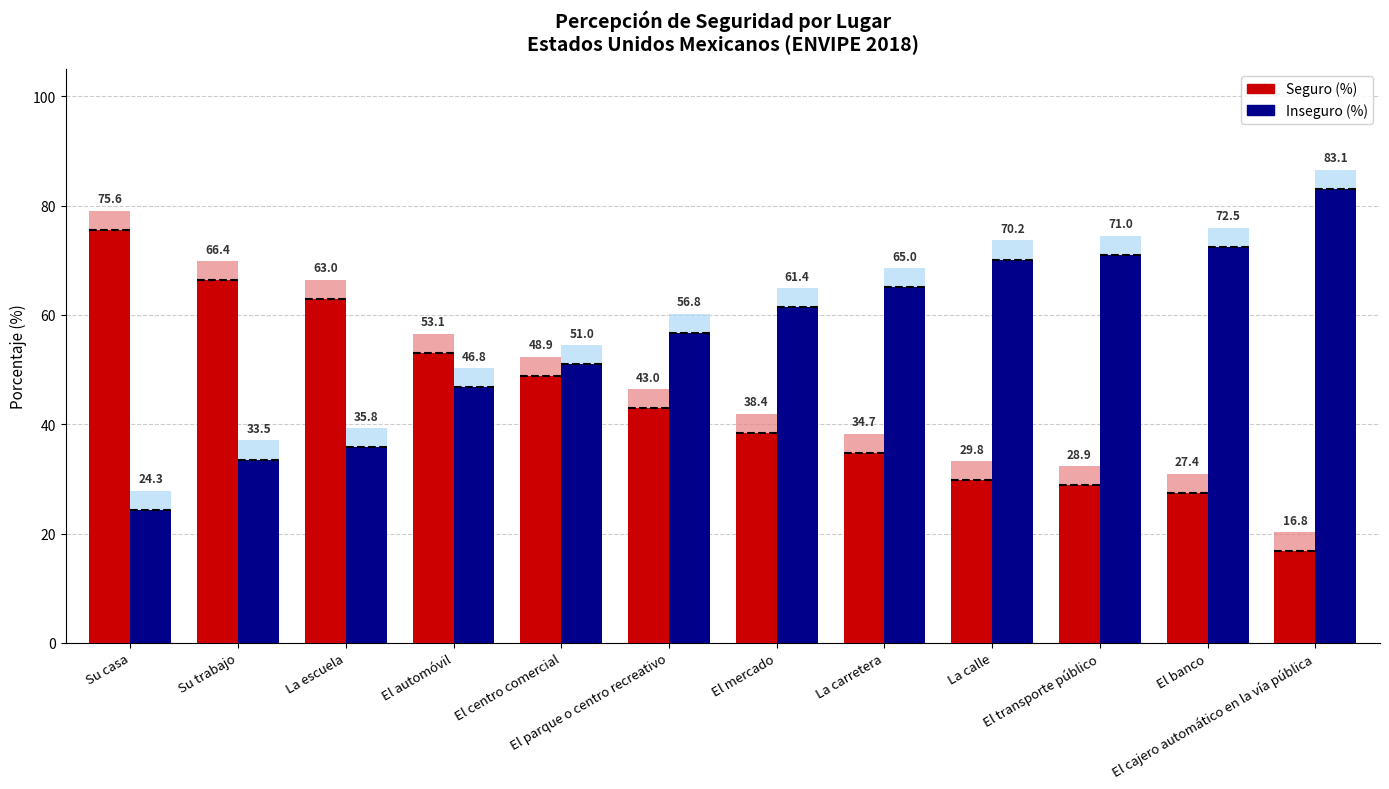

Is it true that Seguro (%) equals 29.8 at La calle?

True